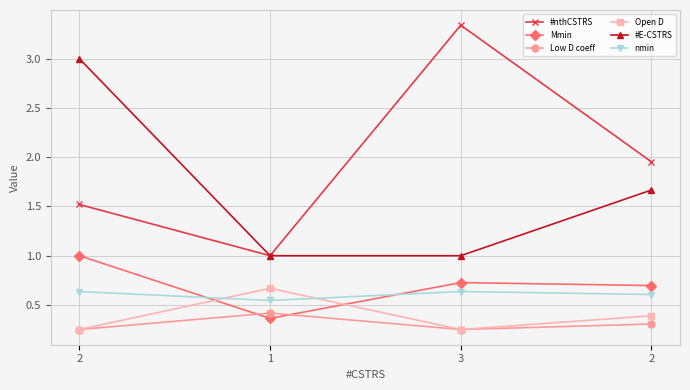

What is the difference between the highest and lowest values at 2?

2.7